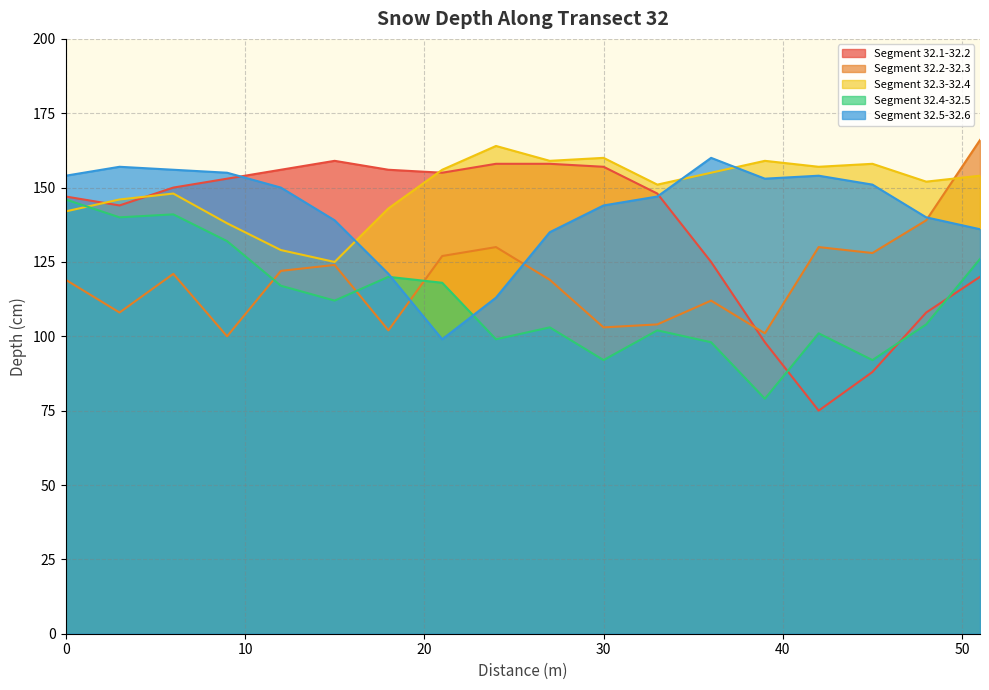

True or false: Segment 32.5-32.6 has more than 2 interior local peaks.

True